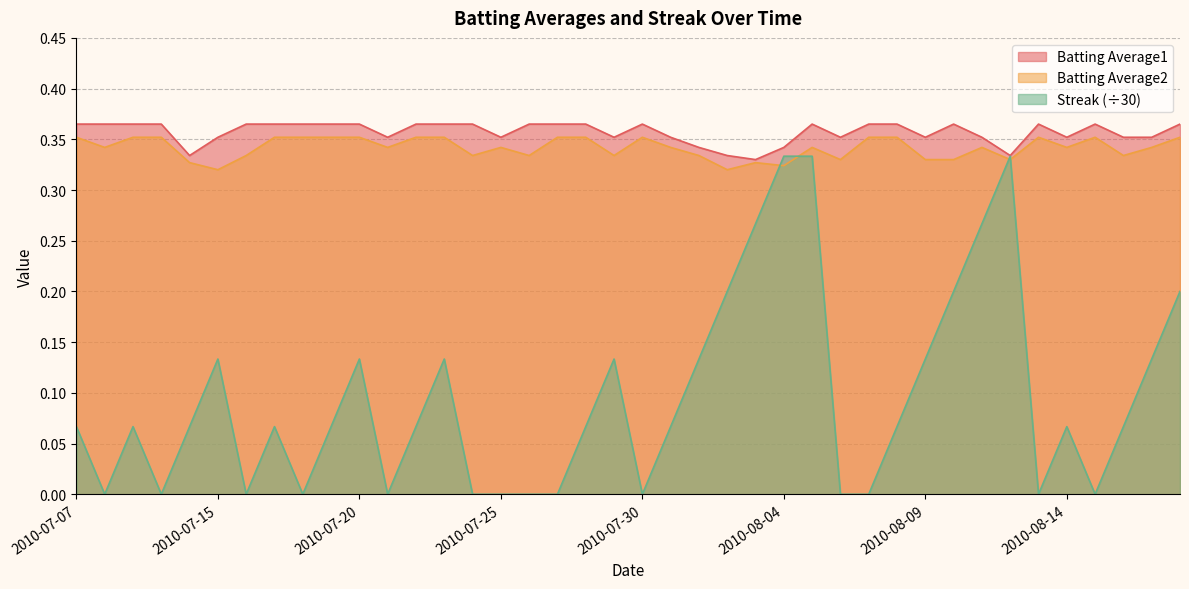

Which has a higher value, 2010-08-11 or 2010-07-10?

2010-07-10